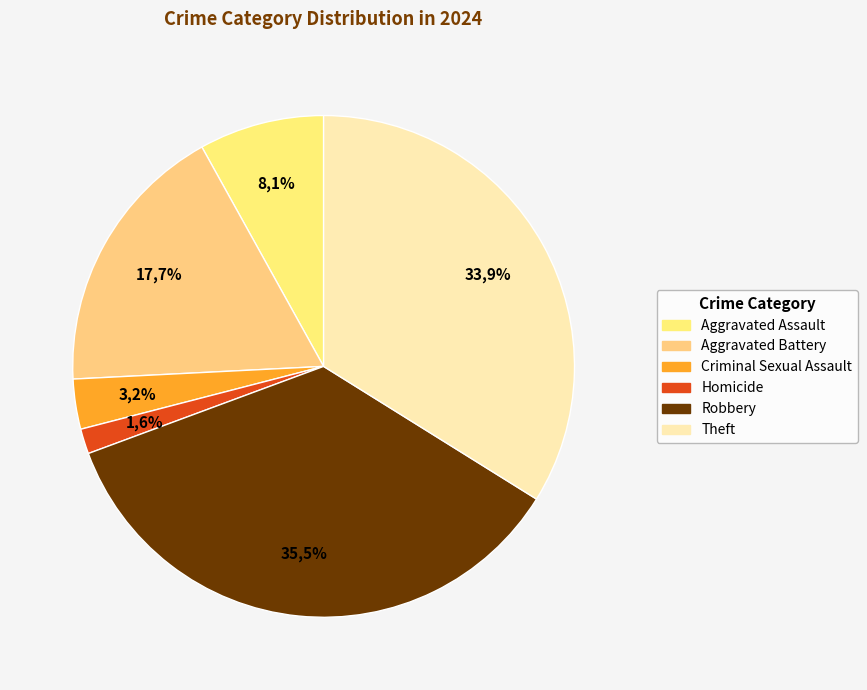

Does Homicide represent more than half of the total?

No